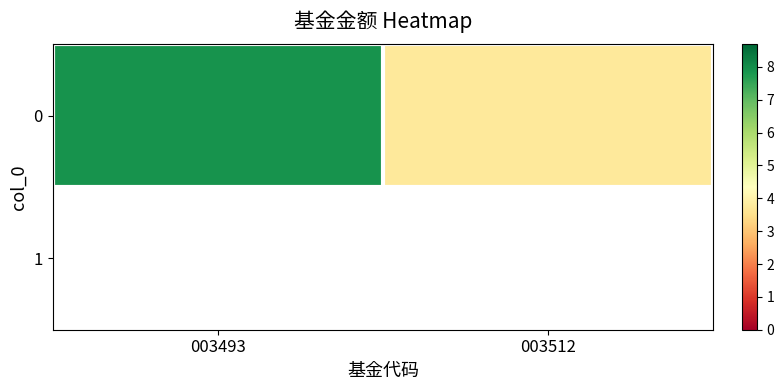

What is the change in value from 003493 to 003512?

-4.2